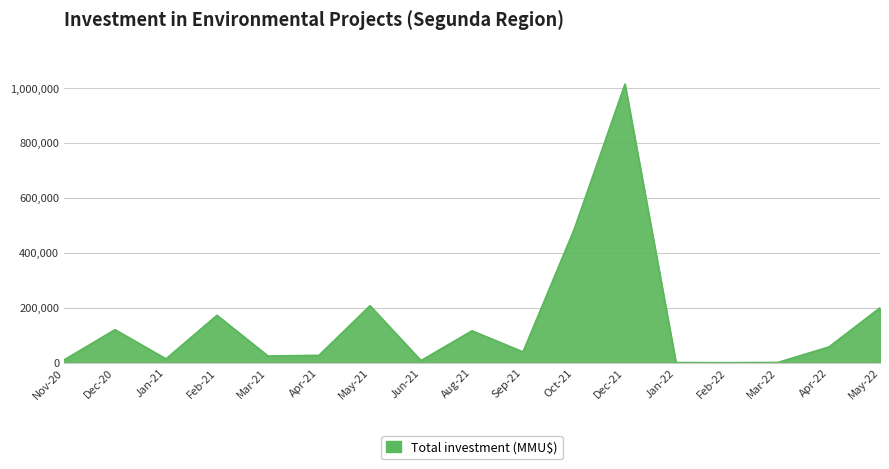

What is the maximum value shown in the chart?

1014895